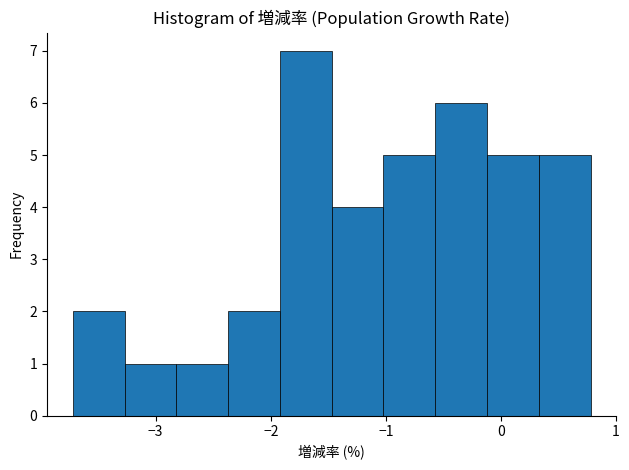

How tall is the bar that spans -1.0 to -0.6 on the x-axis? Neither the bar edges nor the heights are printed on the chart, so give them approximately, as read against the axes.

5